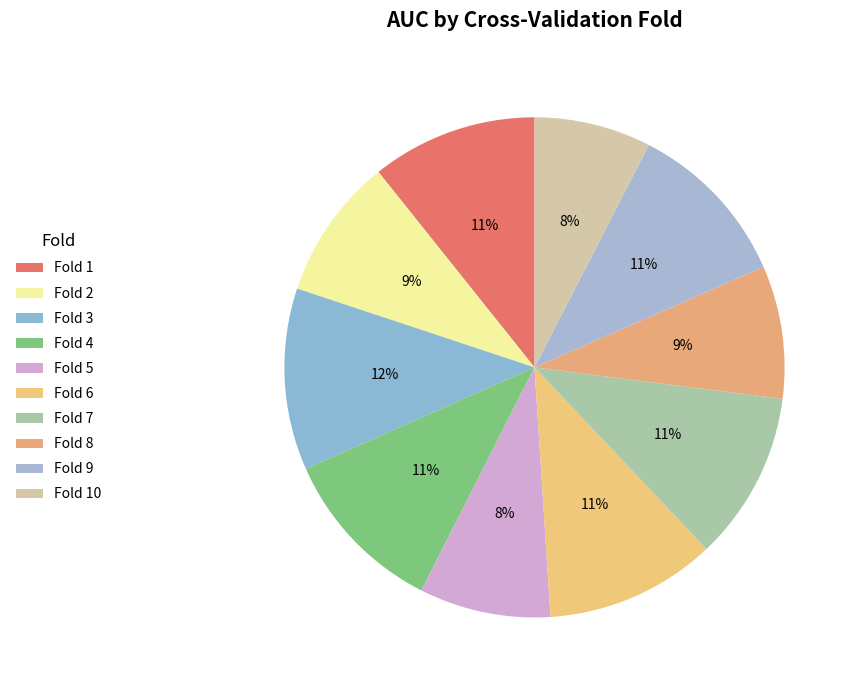

Which category has the smallest portion of the pie?

Fold 10